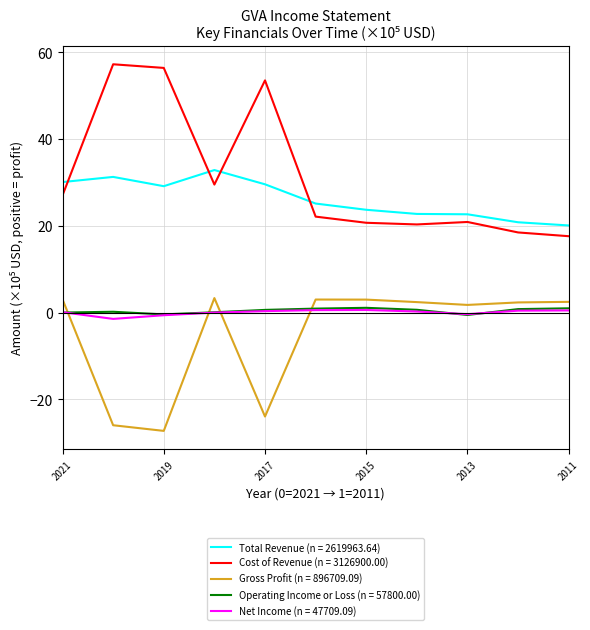

What is the highest value of the Total Revenue (n = 2619963.64) series?

32.9